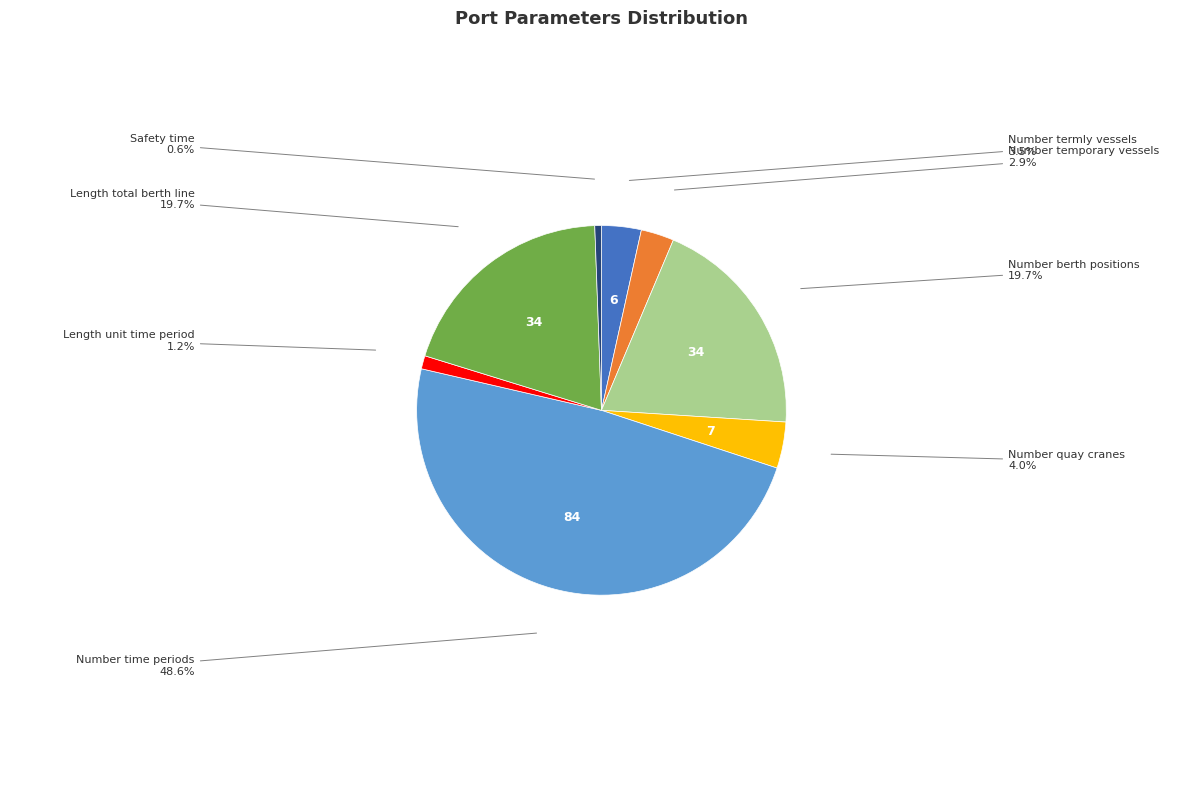

Is there any slice that represents more than half of the pie?

No